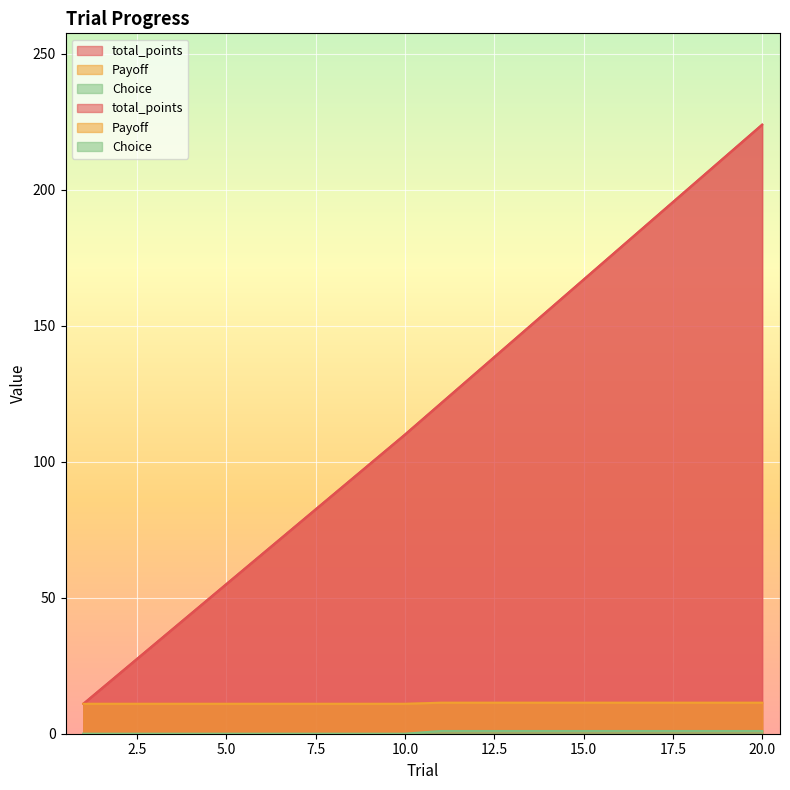

Count the number of categories in the chart.

20